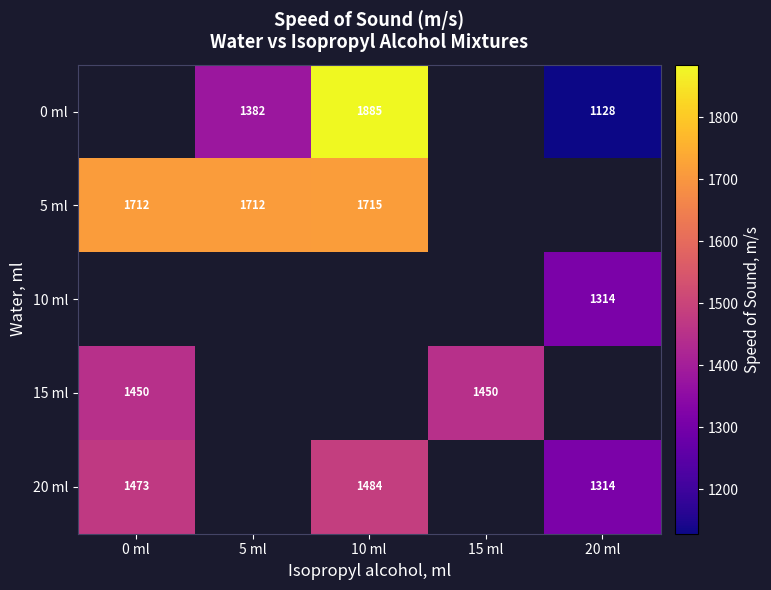

Which has a higher value, 20 ml or 10 ml?

10 ml